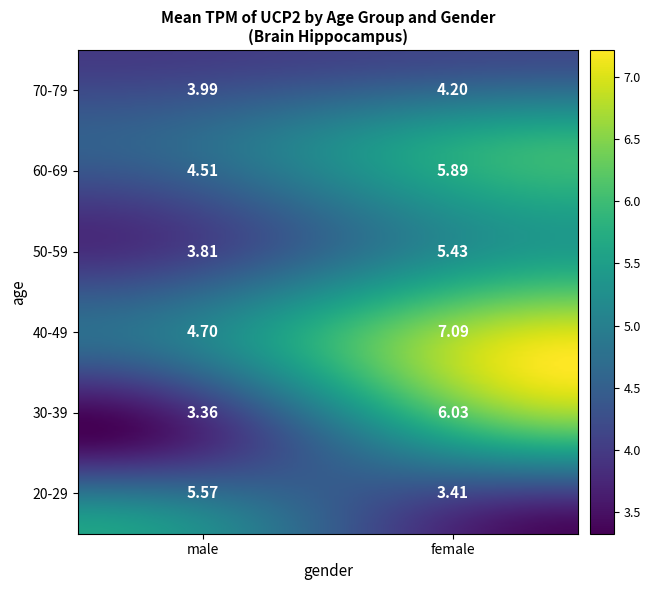

Which series has the largest range (max minus min)?

30-39